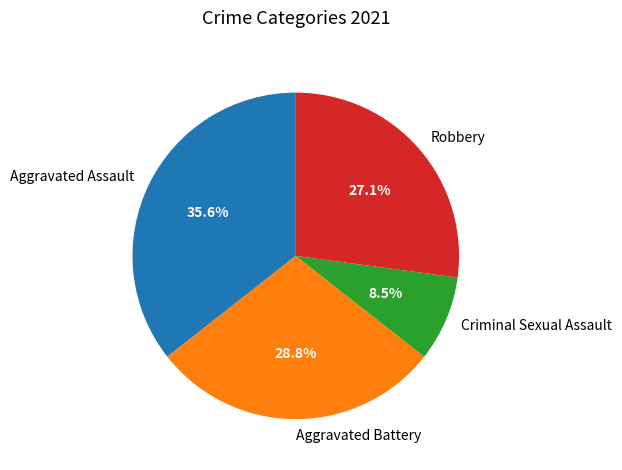

Does Aggravated Assault represent more than half of the total?

No